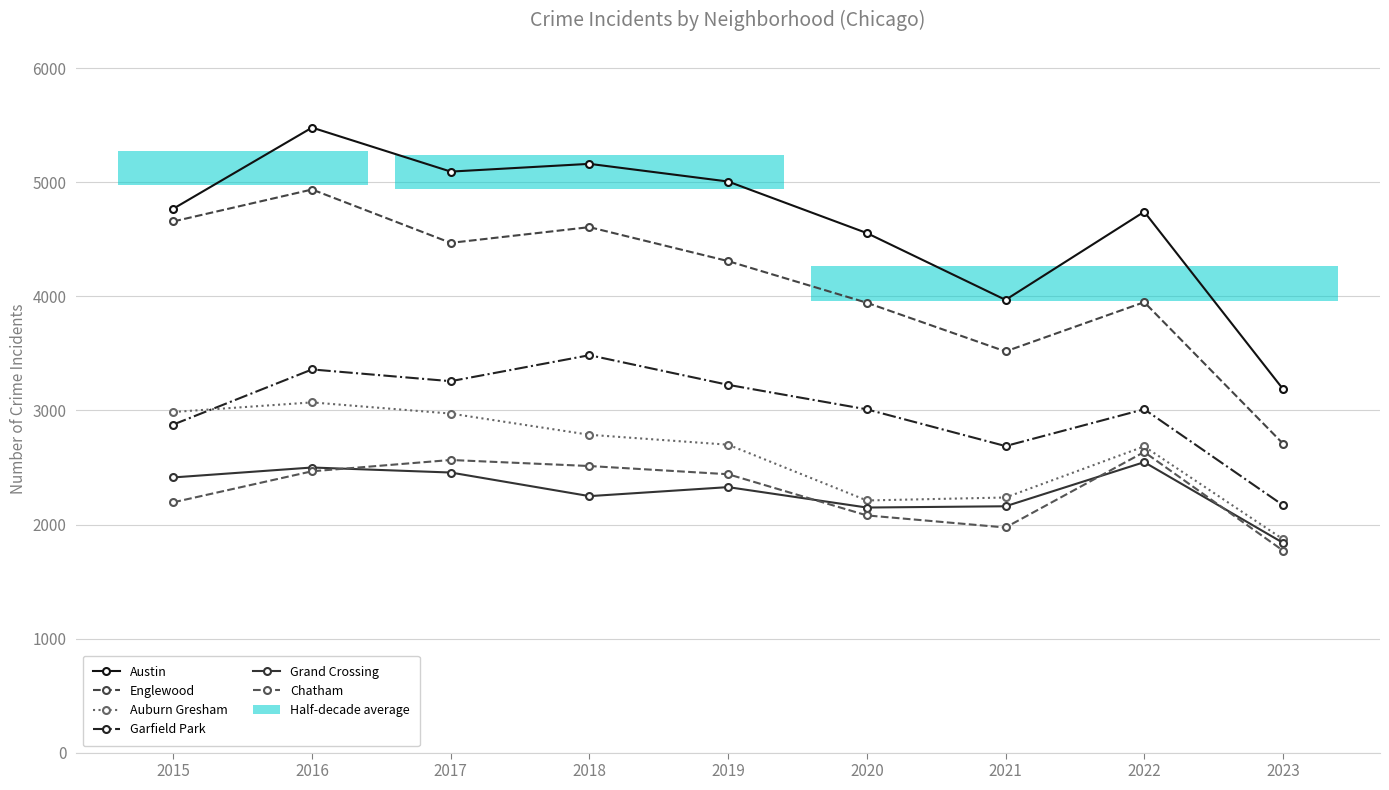

Is it true that Grand Crossing equals 1144 at 2020?

False